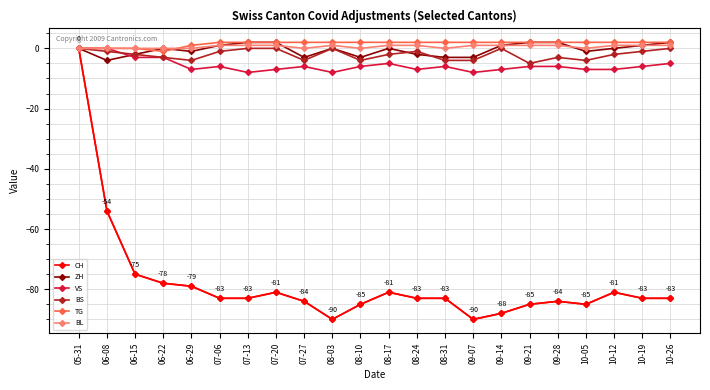

At which label does VS reach its minimum?

07-13